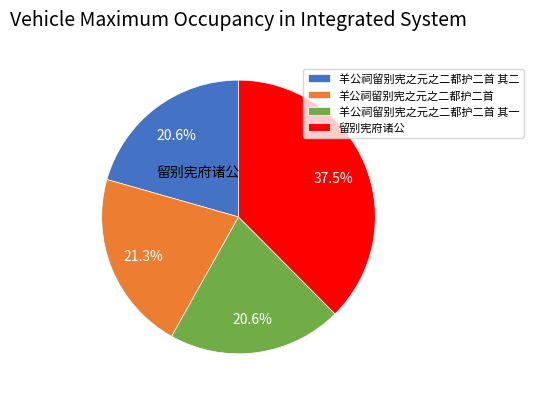

Approximately how many times larger is the value at 羊公祠留别宪之元之二都护二首 compared to 羊公祠留别宪之元之二都护二首 其二?

1.0